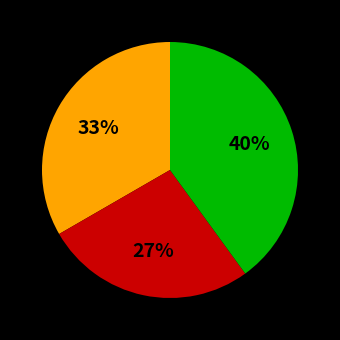

To the nearest percent, what is the difference between the largest and smallest slice percentages?

13%